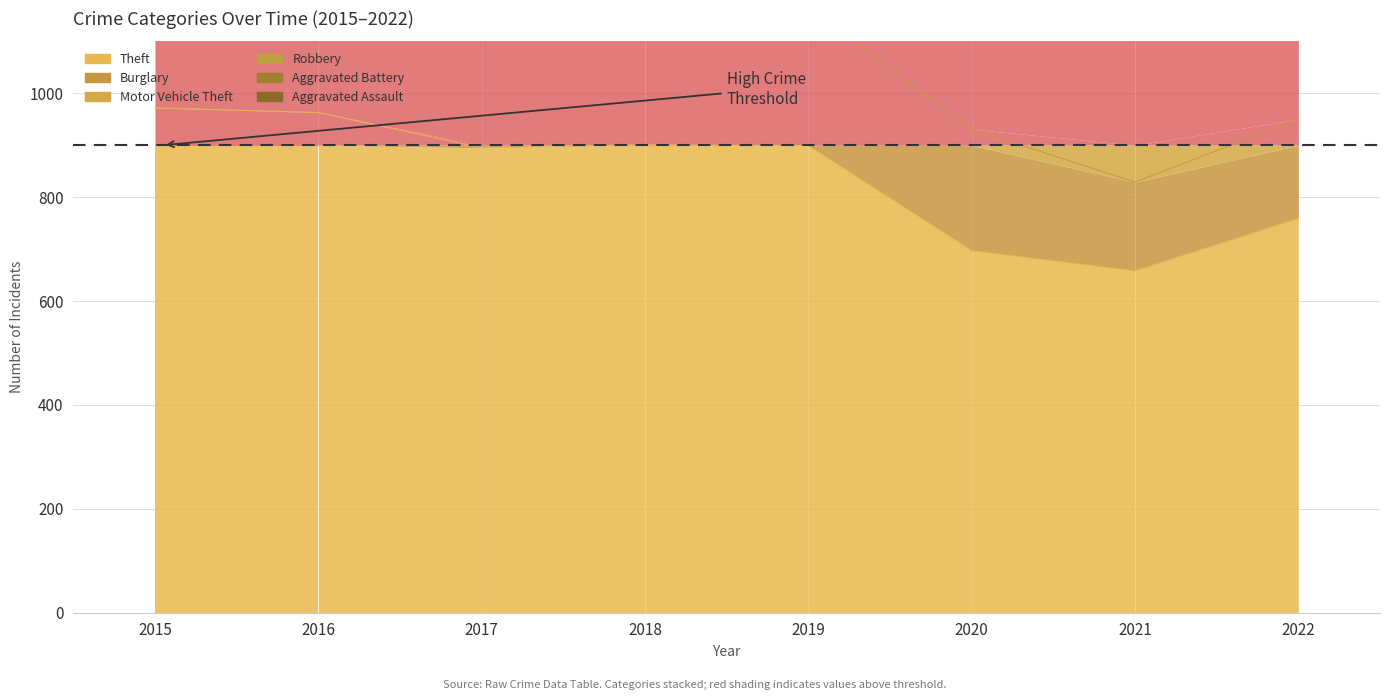

Where is the first local maximum for Robbery?

2016